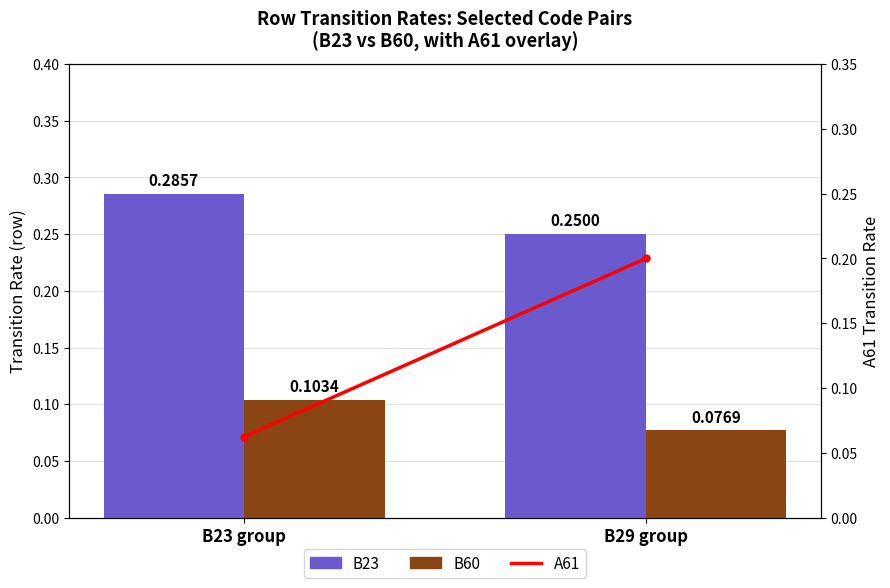

What is the value of the B60 bar at the 1st from the left?

0.1